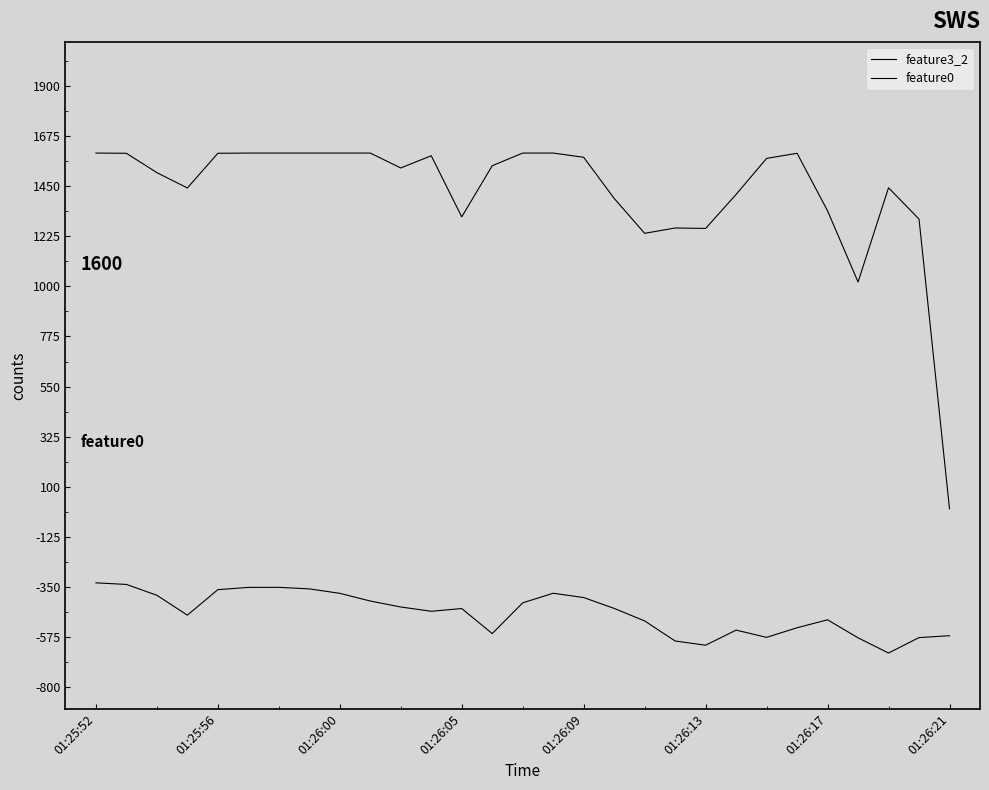

True or false: feature0 has more than 0 interior local peaks.

True